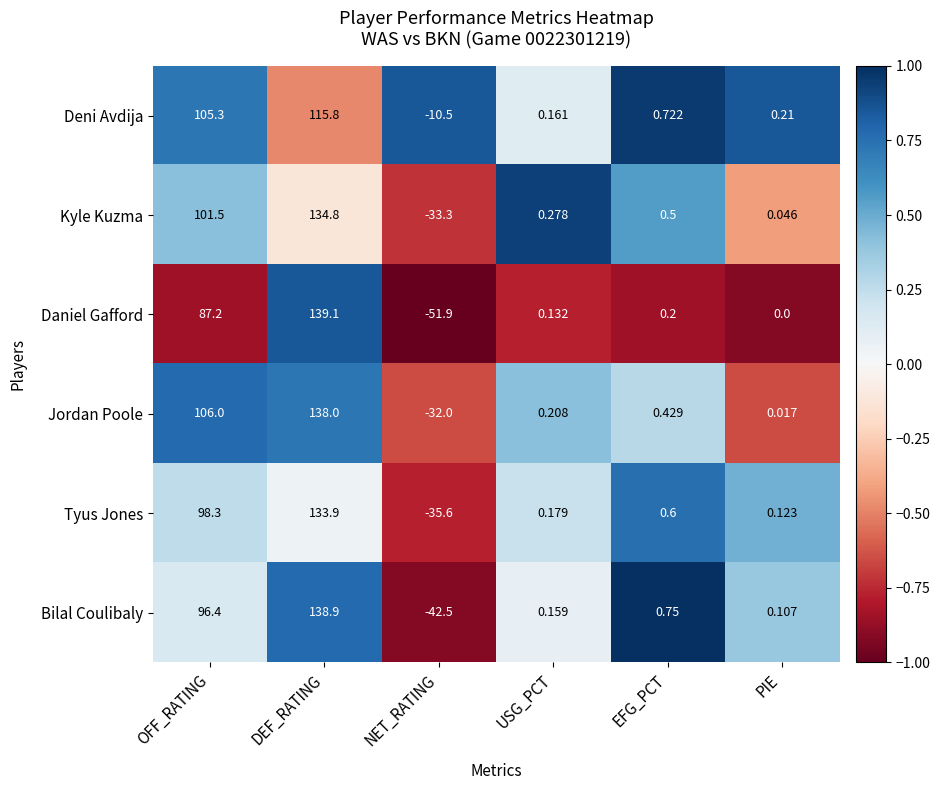

How many values in Daniel Gafford are below zero?

1